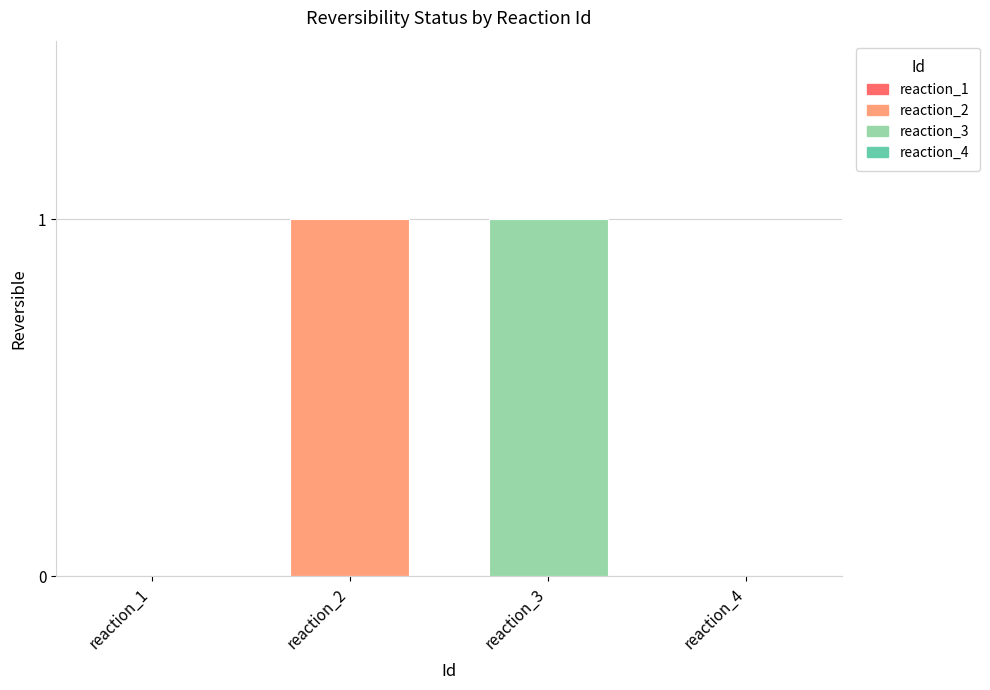

Which has a higher value, reaction_1 or reaction_3?

reaction_3